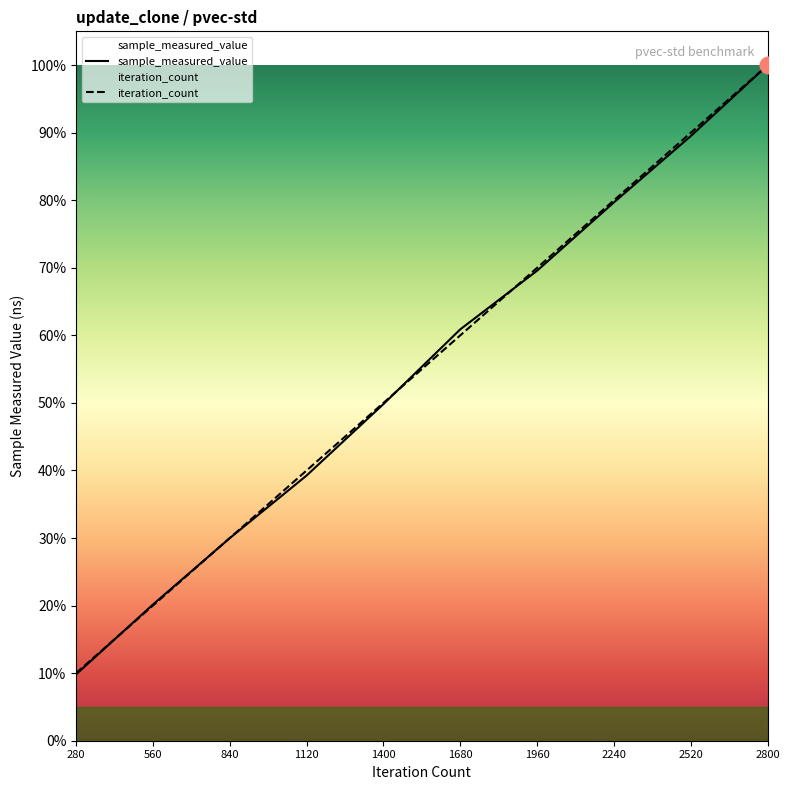

Reading left to right, list all the values displayed in this chart.

sample_measured_value: 280=0.1	560=0.2	840=0.3	1120=0.4	1400=0.5	1680=0.6	1960=0.7	2240=0.8	2520=0.9	2800=1.0
iteration_count: 280=0.1	560=0.2	840=0.3	1120=0.4	1400=0.5	1680=0.6	1960=0.7	2240=0.8	2520=0.9	2800=1.0